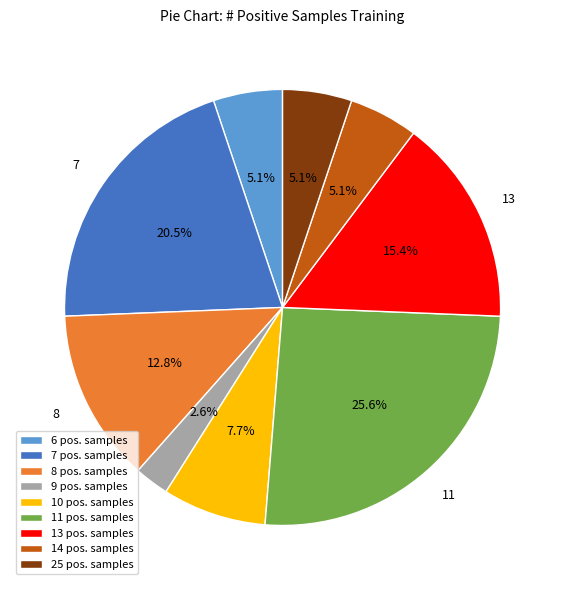

Between 8 pos. samples and 14 pos. samples, which is larger?

8 pos. samples